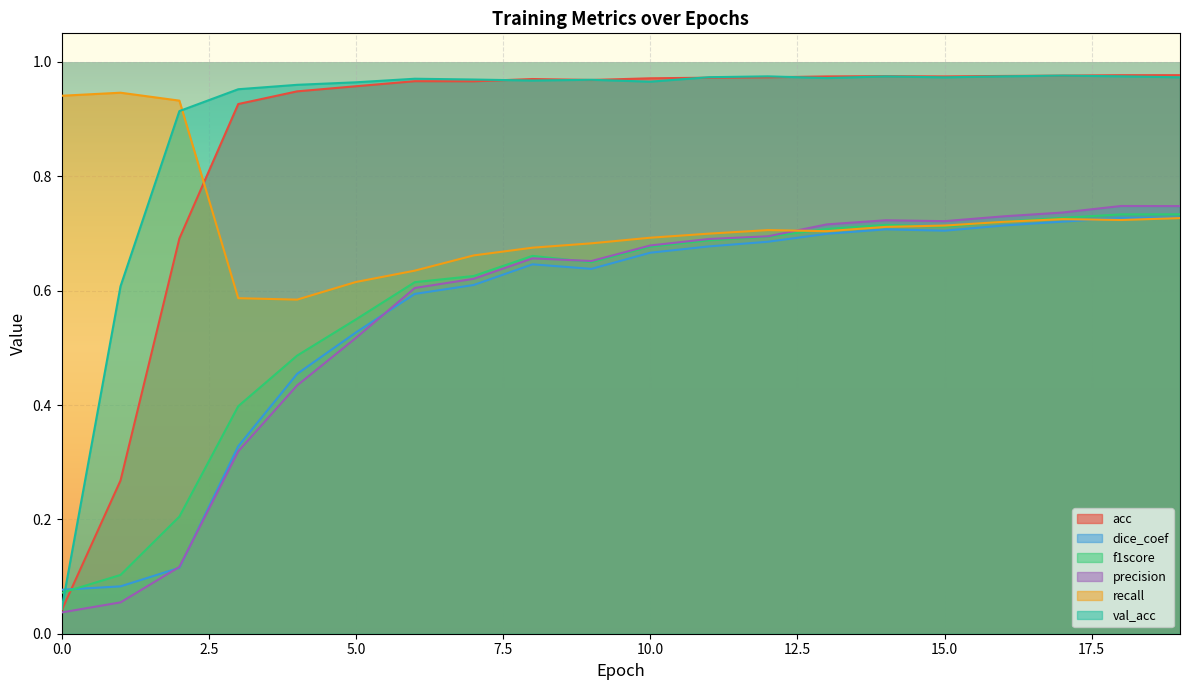

True or false: precision and acc intersect in this chart.

False